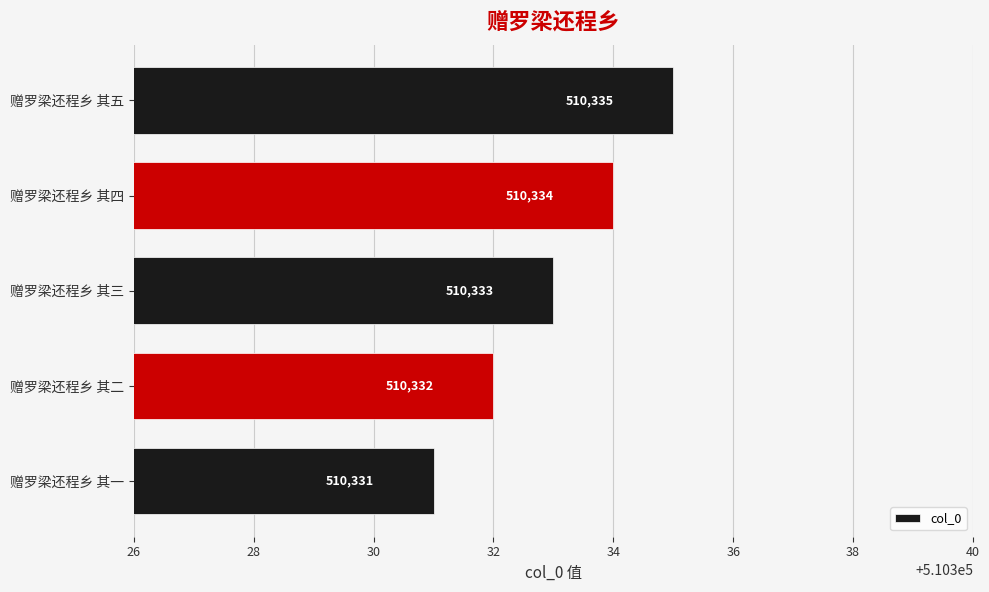

Count the values in the range 510332 to 510334.

3